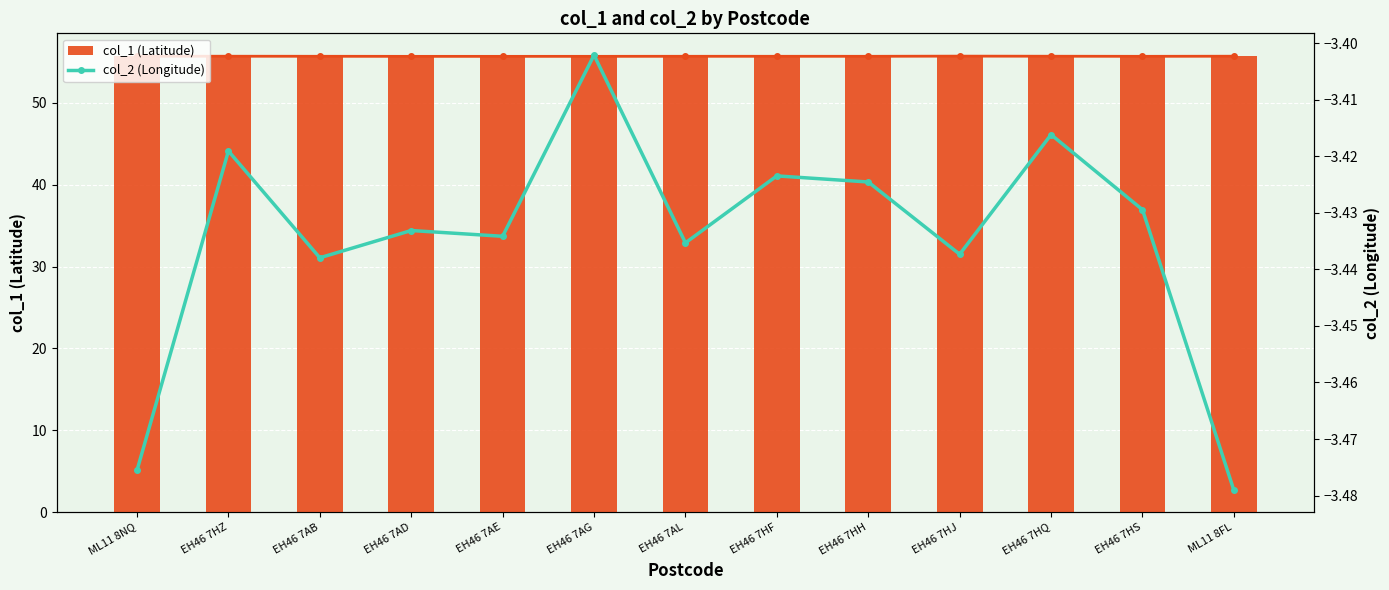

Which series has the largest total across all categories?

col_1 (Latitude)